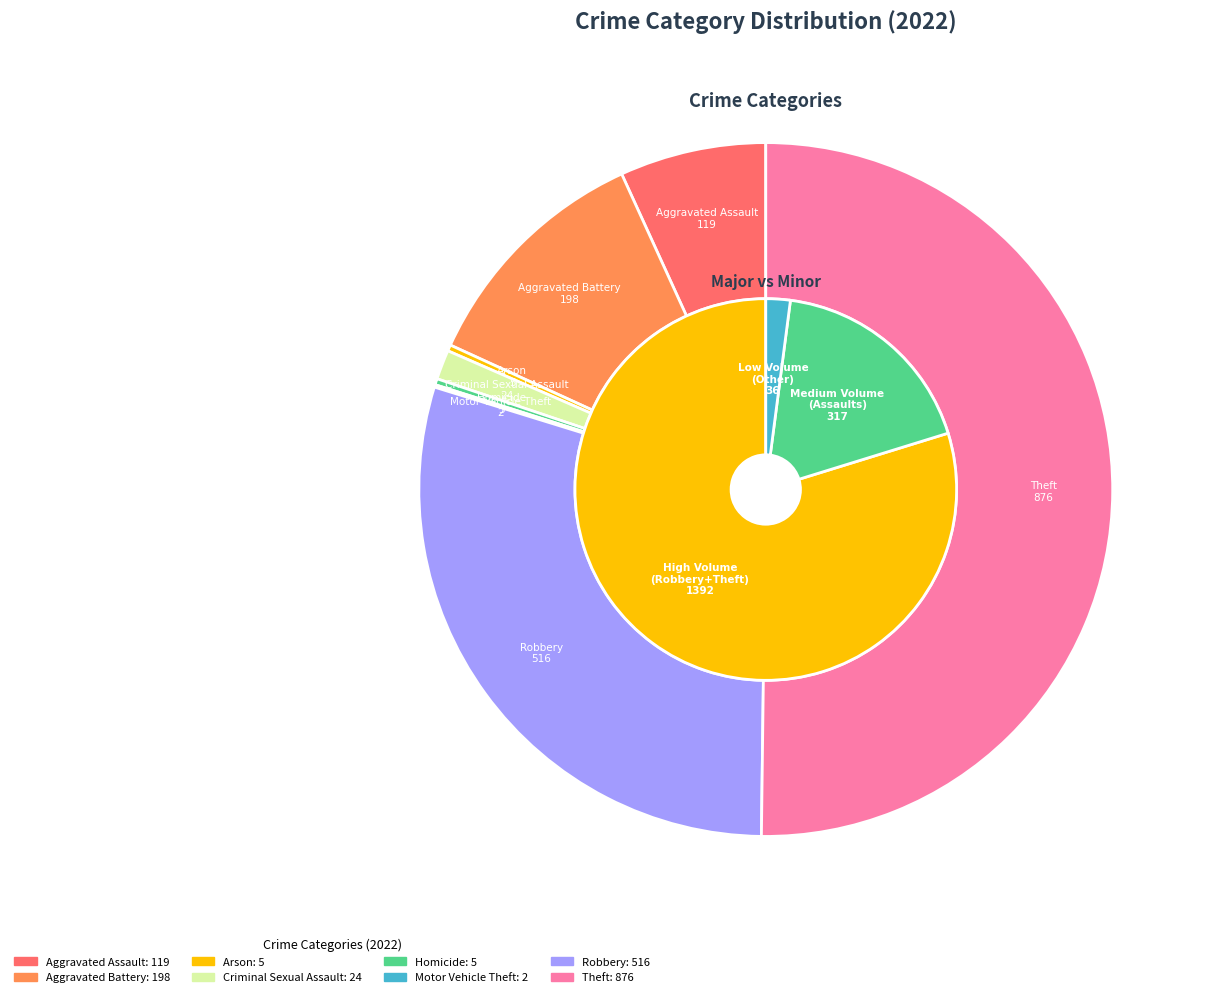

Which slice represents more than half of the pie?

Theft